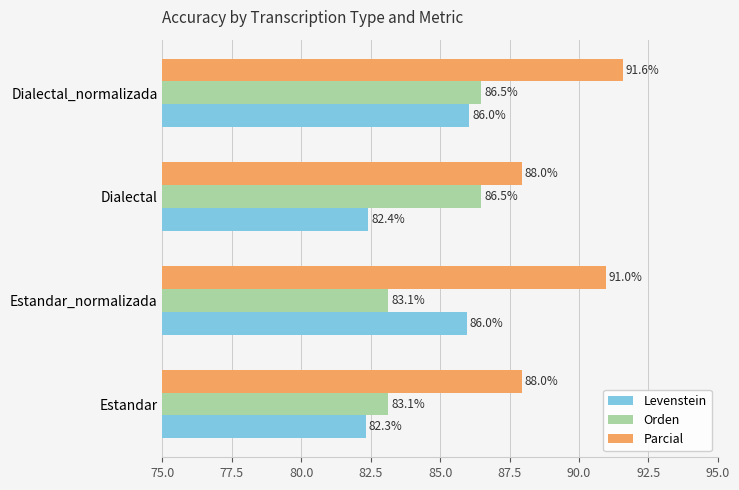

What are all the series names shown in the legend?

Levenstein, Orden, Parcial